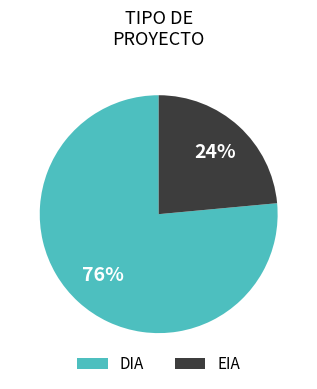

The DIA slice represents 76% of the pie. True or false?

True